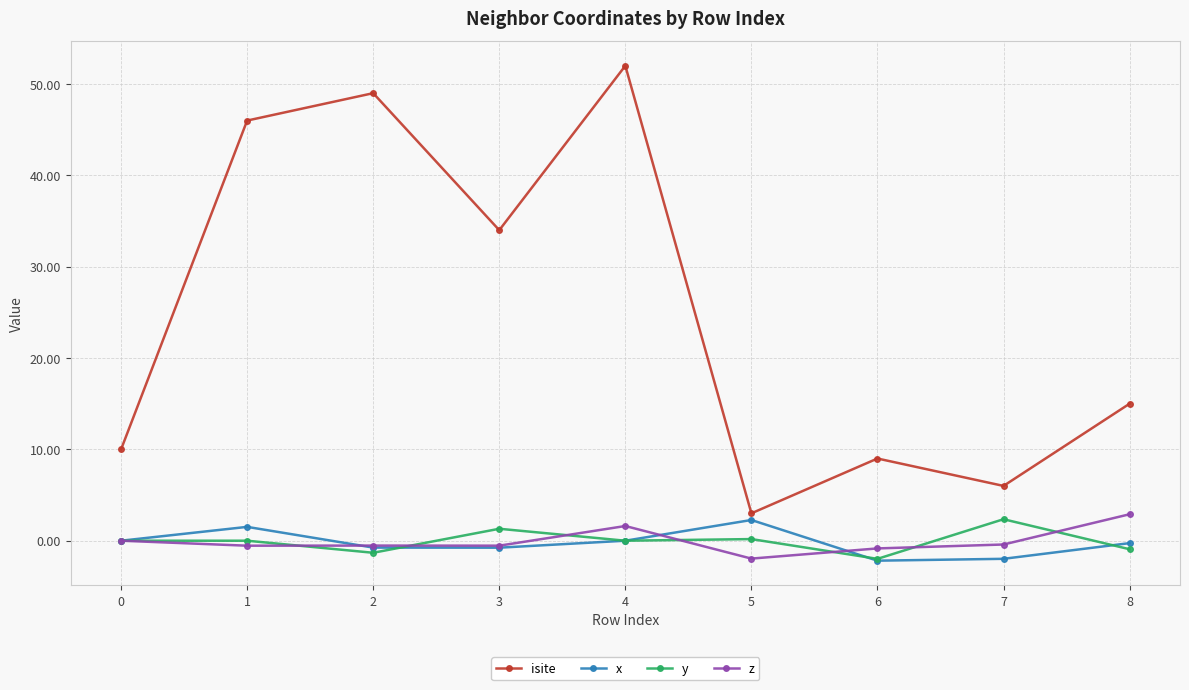

Which label corresponds to the largest value in the chart?

4